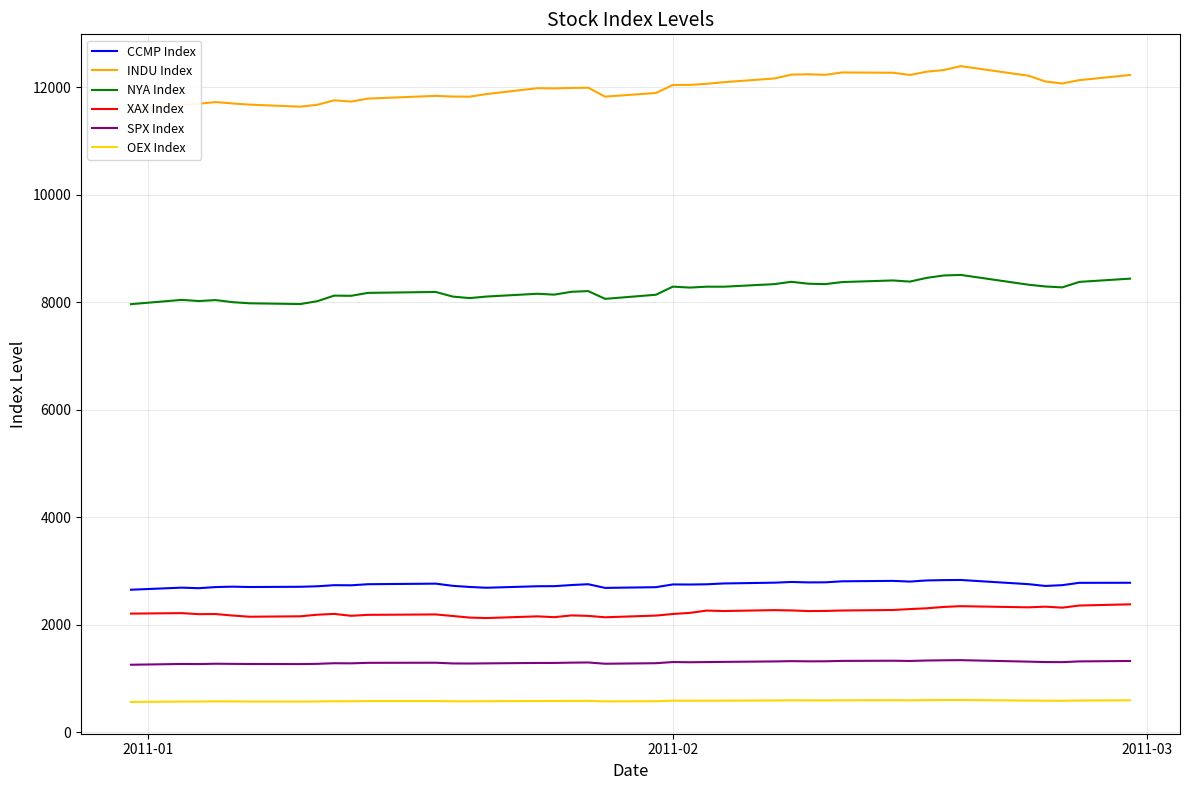

True or false: NYA Index and SPX Index cross at least once.

False